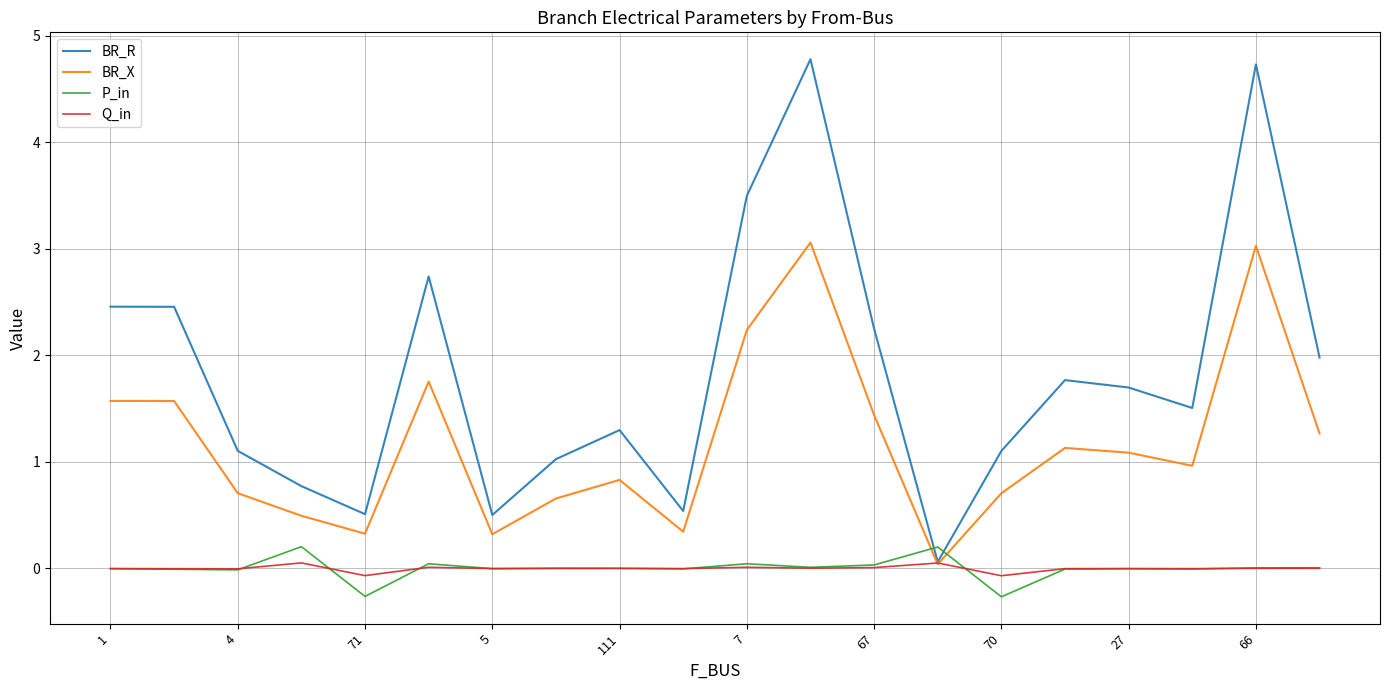

Which series has the largest total across all categories?

BR_R